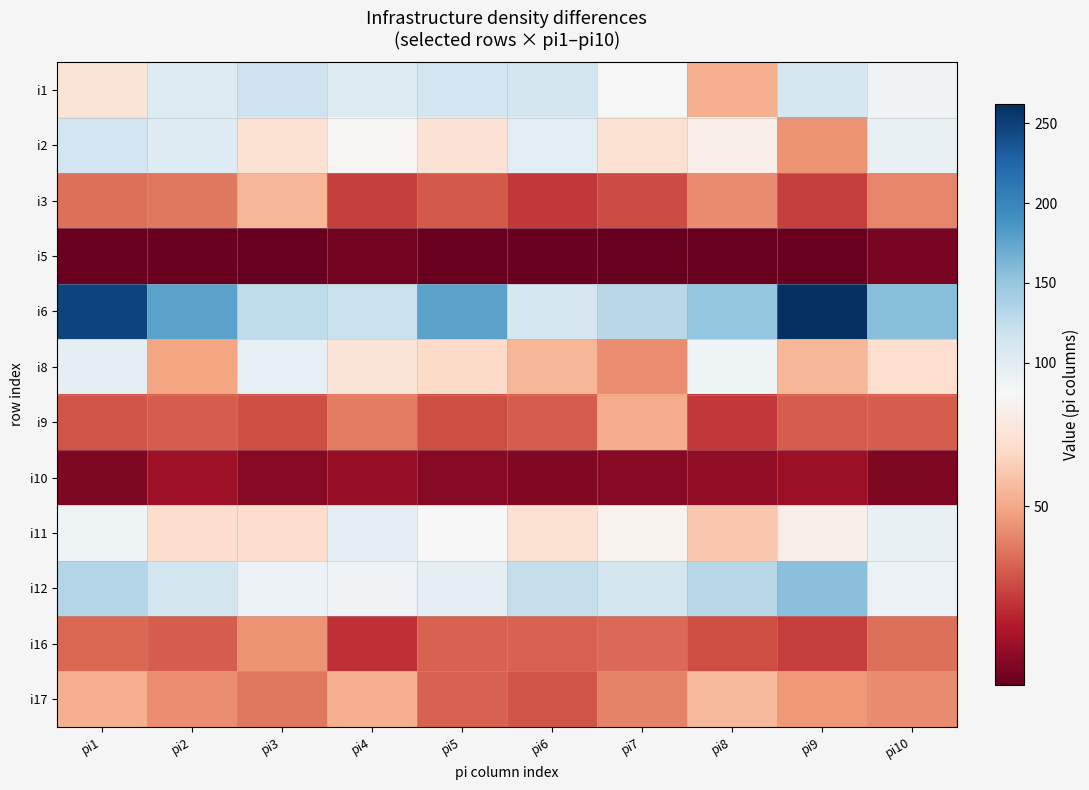

Reading left to right, list all the values displayed in this chart.

i1: pi1=70	pi2=104	pi3=118	pi4=105	pi5=115	pi6=114	pi7=81	pi8=52	pi9=110	pi10=87
i2: pi1=115	pi2=103	pi3=68	pi4=79	pi5=69	pi6=99	pi7=68	pi8=75	pi9=45	pi10=94
i3: pi1=37	pi2=39	pi3=54	pi4=26	pi5=32	pi6=25	pi7=29	pi8=43	pi9=26	pi10=42
i5: pi1=3	pi2=3	pi3=2	pi4=5	pi5=3	pi6=3	pi7=2	pi8=3	pi9=3	pi10=6
i6: pi1=249	pi2=177	pi3=126	pi4=121	pi5=177	pi6=111	pi7=131	pi8=151	pi9=262	pi10=158
i8: pi1=96	pi2=49	pi3=95	pi4=70	pi5=65	pi6=54	pi7=44	pi8=88	pi9=54	pi10=67
i9: pi1=31	pi2=33	pi3=30	pi4=40	pi5=30	pi6=33	pi7=51	pi8=25	pi9=33	pi10=33
i10: pi1=7	pi2=14	pi3=9	pi4=12	pi5=9	pi6=8	pi7=9	pi8=11	pi9=13	pi10=7
i11: pi1=88	pi2=66	pi3=66	pi4=97	pi5=81	pi6=68	pi7=77	pi8=59	pi9=75	pi10=94
i12: pi1=134	pi2=114	pi3=90	pi4=87	pi5=98	pi6=123	pi7=113	pi8=131	pi9=156	pi10=90
i16: pi1=35	pi2=33	pi3=45	pi4=23	pi5=34	pi6=34	pi7=36	pi8=30	pi9=26	pi10=37
i17: pi1=52	pi2=44	pi3=39	pi4=52	pi5=34	pi6=31	pi7=41	pi8=55	pi9=46	pi10=43